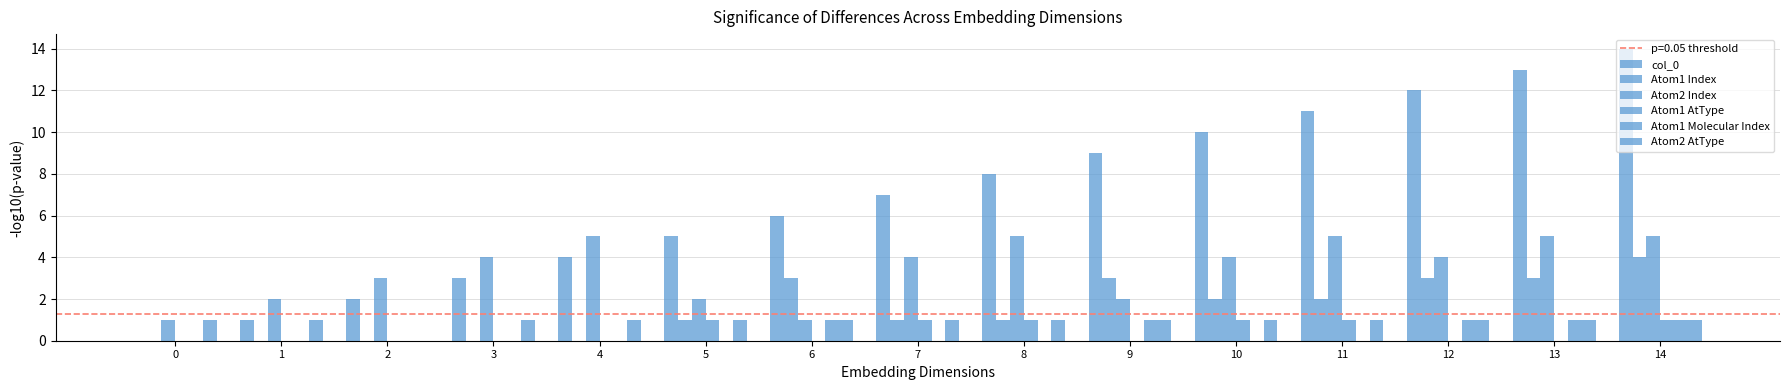

What is the difference between the Atom1 Molecular Index values at 0 and 9?

1